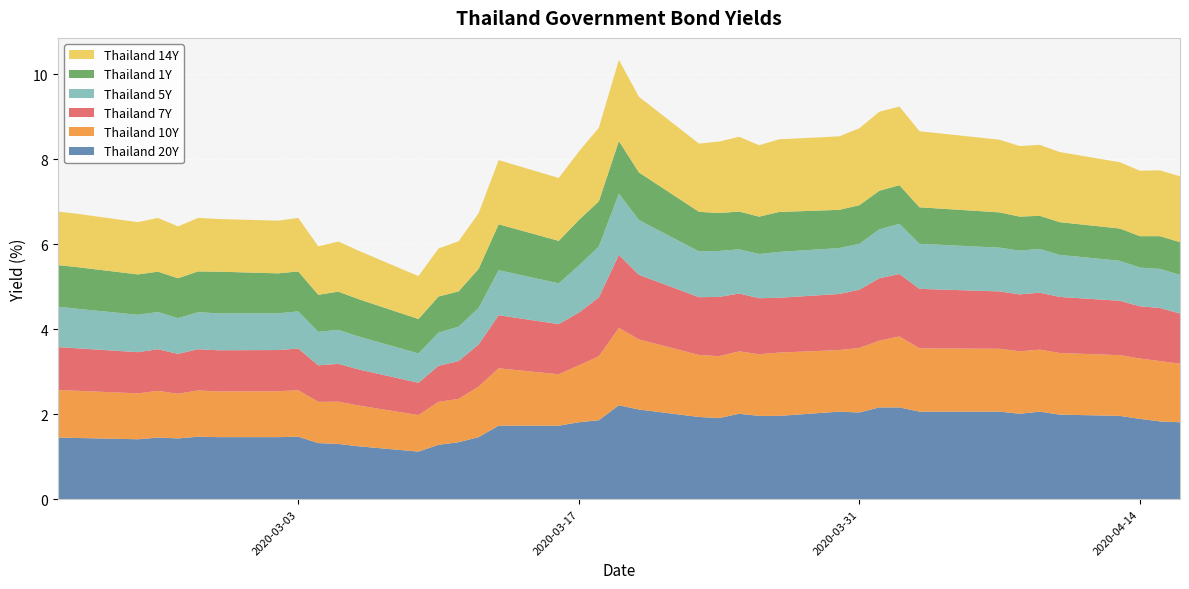

Reading left to right, what are all the values shown in this chart?

Thailand 20Y: 1.4	1.4	1.4	1.4	1.4	1.5	1.5	1.5	1.5	1.3	1.3	1.2	1.1	1.3	1.3	1.5	1.7	1.7	1.8	1.9	2.2	2.1	1.9	1.9	2.0	2.0	2.0	2.1	2.0	2.2	2.2	2.1	2.1	2.0	2.1	2.0	2.0	1.9	1.8	1.8
Thailand 10Y: 1.1	1.1	1.1	1.1	1.1	1.1	1.1	1.1	1.1	1.0	1.0	1.0	0.9	1.0	1.0	1.2	1.4	1.2	1.3	1.5	1.8	1.6	1.5	1.5	1.5	1.4	1.5	1.4	1.5	1.6	1.7	1.5	1.5	1.5	1.5	1.4	1.4	1.4	1.4	1.4
Thailand 7Y: 1.0	1.0	1.0	1.0	0.9	1.0	1.0	1.0	1.0	0.9	0.9	0.8	0.8	0.8	0.9	1.0	1.2	1.2	1.2	1.4	1.7	1.5	1.4	1.4	1.4	1.3	1.3	1.3	1.4	1.5	1.5	1.4	1.4	1.3	1.3	1.3	1.3	1.2	1.2	1.2
Thailand 5Y: 0.9	0.9	0.9	0.9	0.8	0.9	0.9	0.9	0.9	0.8	0.8	0.8	0.7	0.8	0.8	0.9	1.1	1.0	1.1	1.2	1.4	1.3	1.1	1.1	1.0	1.0	1.1	1.1	1.1	1.1	1.2	1.1	1.0	1.0	1.0	1.0	0.9	0.9	0.9	0.9
Thailand 1Y: 1.0	1.0	0.9	0.9	0.9	1.0	1.0	0.9	0.9	0.9	0.9	0.9	0.8	0.8	0.8	0.9	1.1	1.0	1.1	1.1	1.2	1.1	0.9	0.9	0.9	0.9	0.9	0.9	0.9	0.9	0.9	0.9	0.8	0.8	0.8	0.8	0.8	0.7	0.8	0.8
Thailand 14Y: 1.3	1.3	1.2	1.3	1.2	1.3	1.2	1.2	1.3	1.1	1.2	1.1	1.0	1.1	1.2	1.3	1.5	1.5	1.6	1.7	1.9	1.8	1.6	1.7	1.8	1.7	1.7	1.7	1.8	1.9	1.9	1.8	1.7	1.7	1.7	1.6	1.6	1.5	1.6	1.6